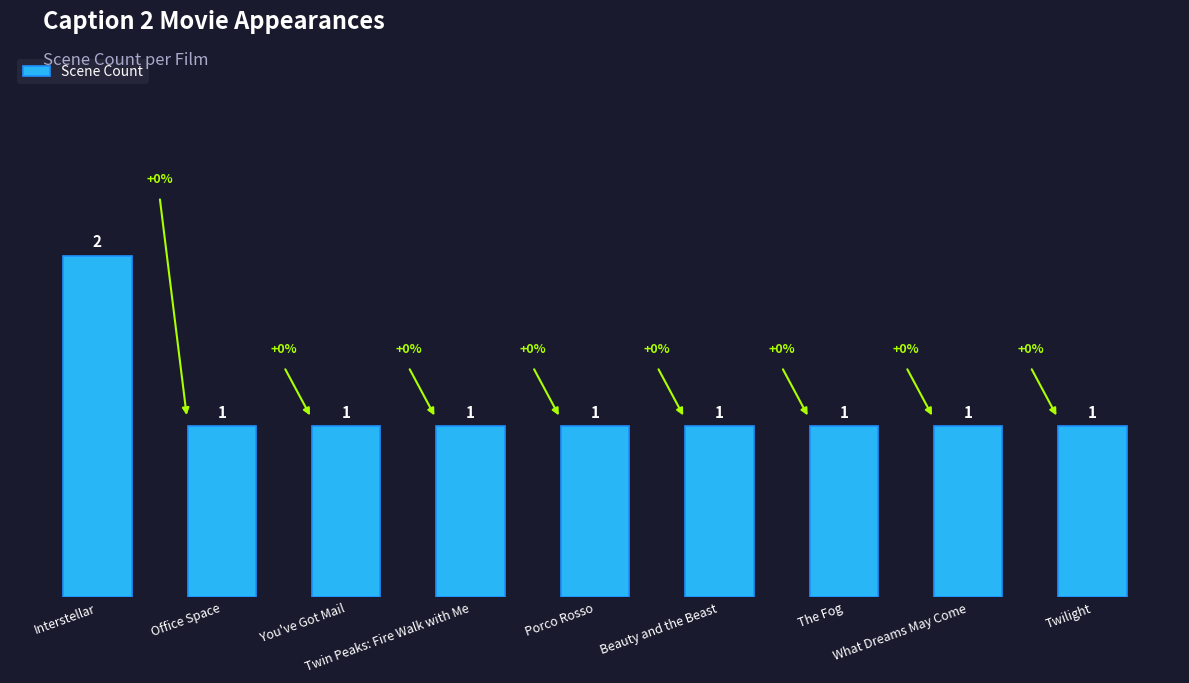

Count the number of values greater than 1.

1